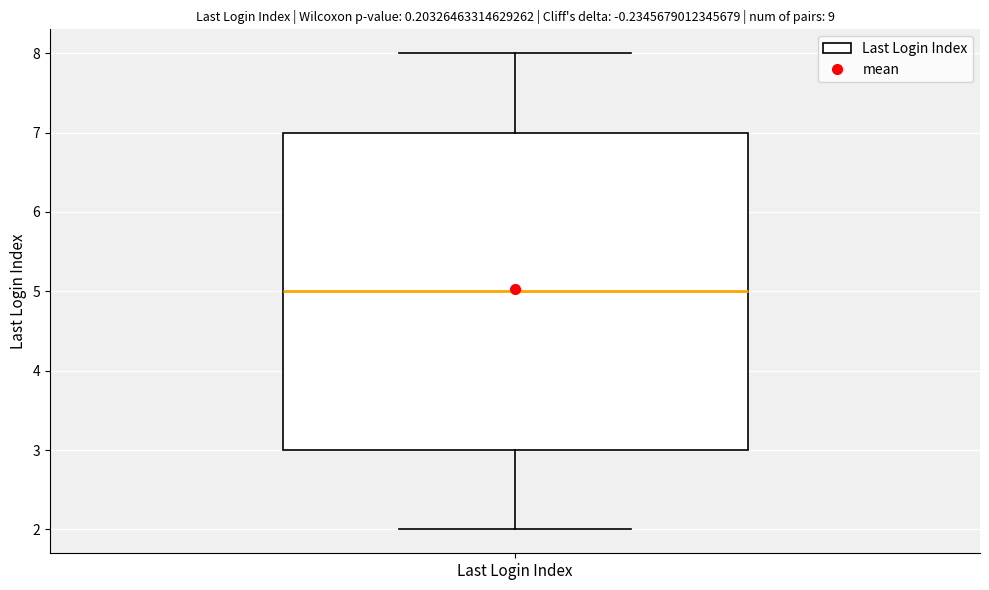

Where is the upper edge of the box for Last Login Index on the y-axis? The values are not printed on the chart, so give them approximately, as read against the axis.

7